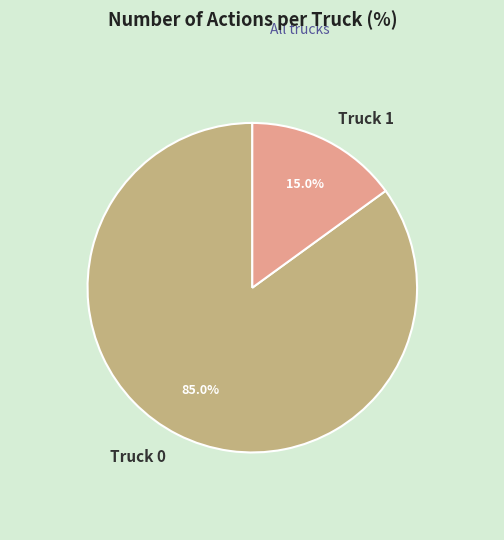

Rank the categories by value from highest to lowest.

Truck 0, Truck 1